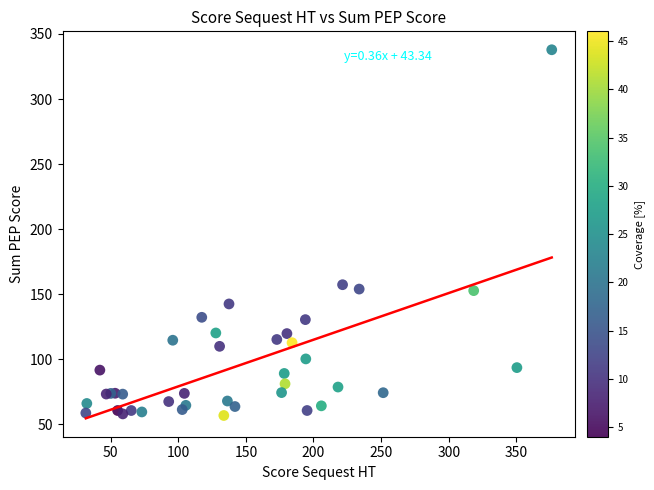

What Y value in the scatter plot is closest to 197?

157.3